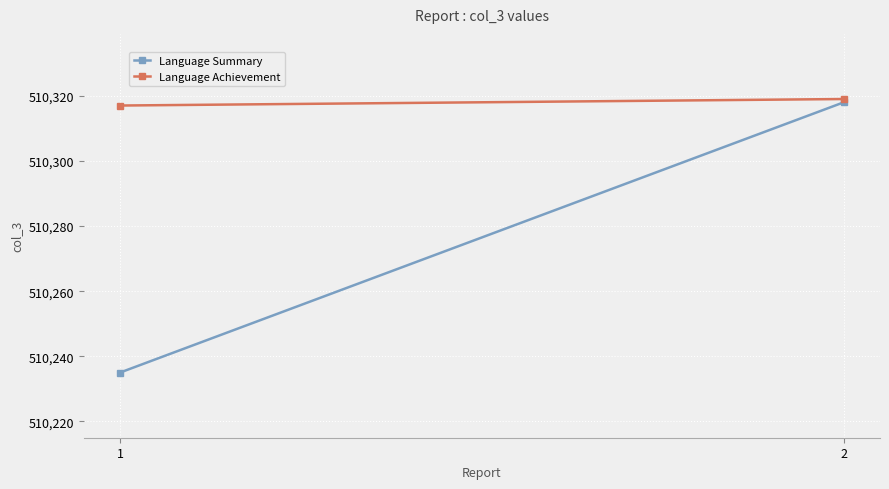

At which label does Language Achievement reach its peak?

2